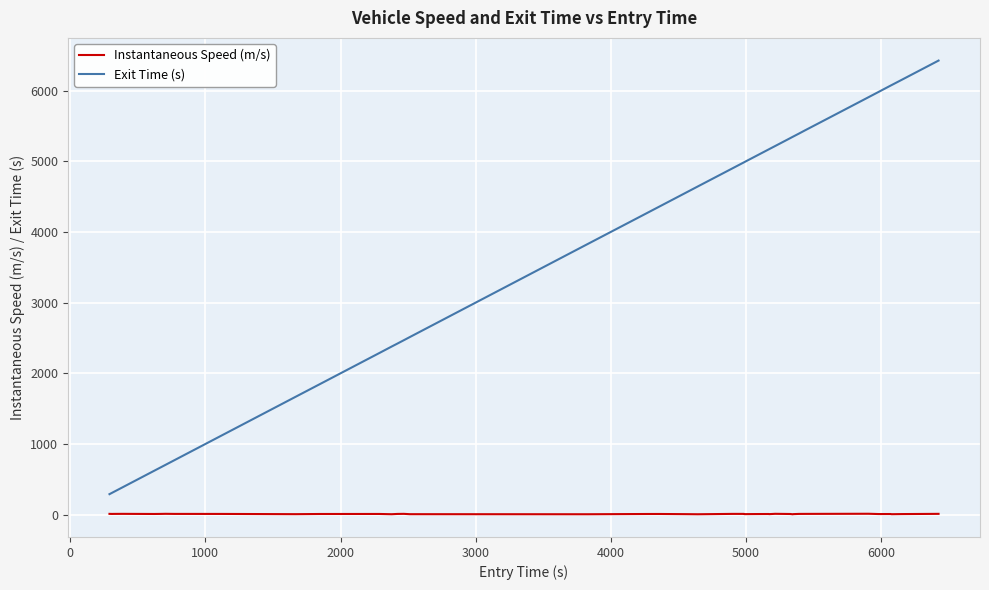

Which series has the largest range (max minus min)?

Exit Time (s)